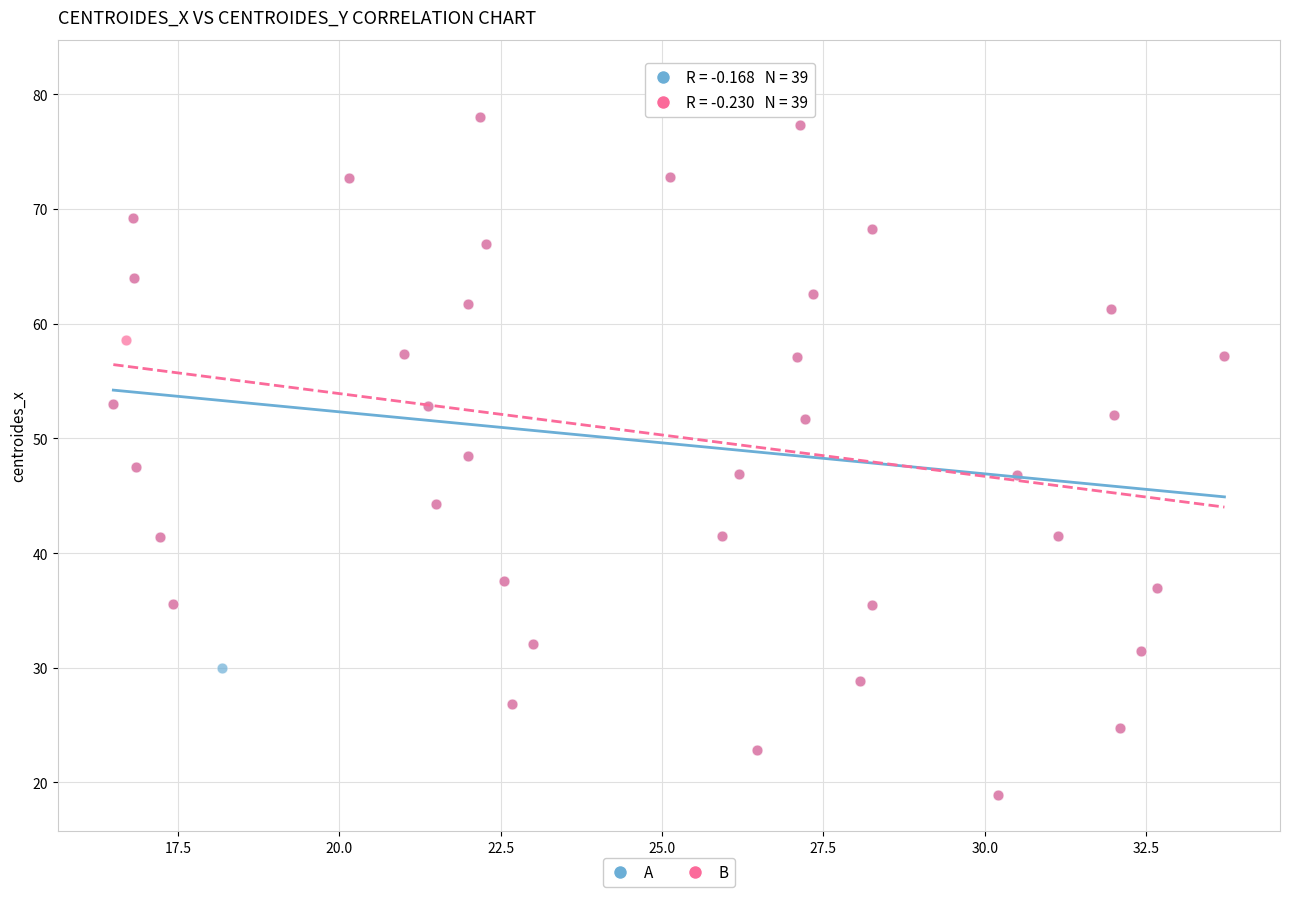

What are all the series names shown in the legend?

A, B